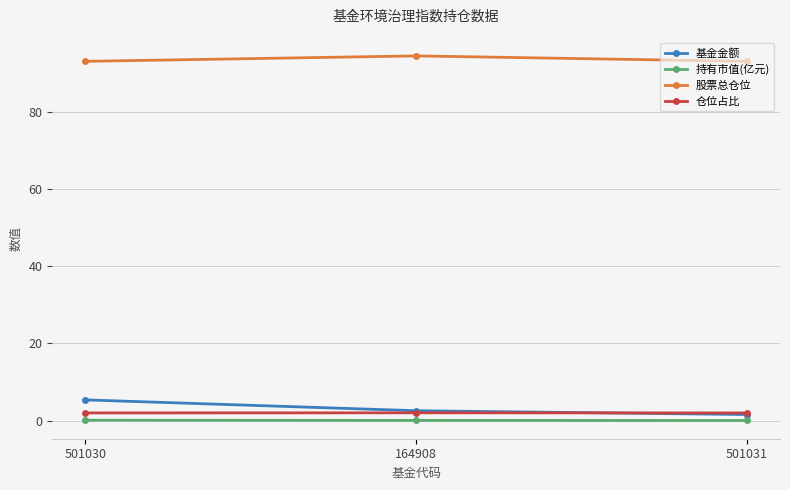

What is the difference between the maximum and second lowest values in the 股票总仓位 series?

1.4